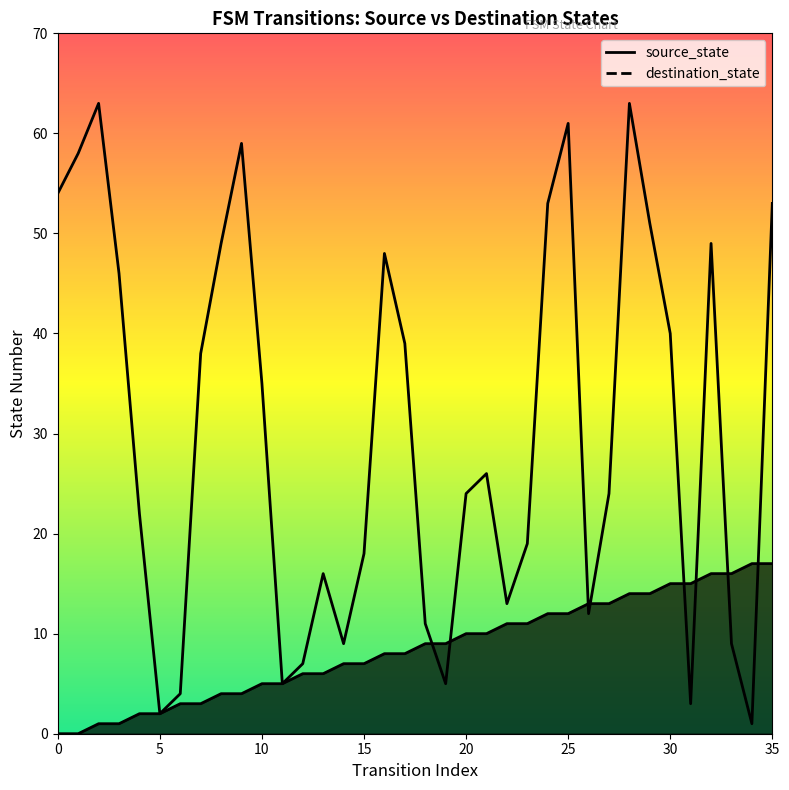

Reading left to right, what are all the values shown in this chart?

source_state: 0=0	1=0	2=1	3=1	4=2	5=2	6=3	7=3	8=4	9=4	10=5	11=5	12=6	13=6	14=7	15=7	16=8	17=8	18=9	19=9	20=10	21=10	22=11	23=11	24=12	25=12	26=13	27=13	28=14	29=14	30=15	31=15	32=16	33=16	34=17	35=17
destination_state: 0=54	1=58	2=63	3=46	4=22	5=2	6=4	7=38	8=49	9=59	10=35	11=5	12=7	13=16	14=9	15=18	16=48	17=39	18=11	19=5	20=24	21=26	22=13	23=19	24=53	25=61	26=12	27=24	28=63	29=51	30=40	31=3	32=49	33=9	34=1	35=53